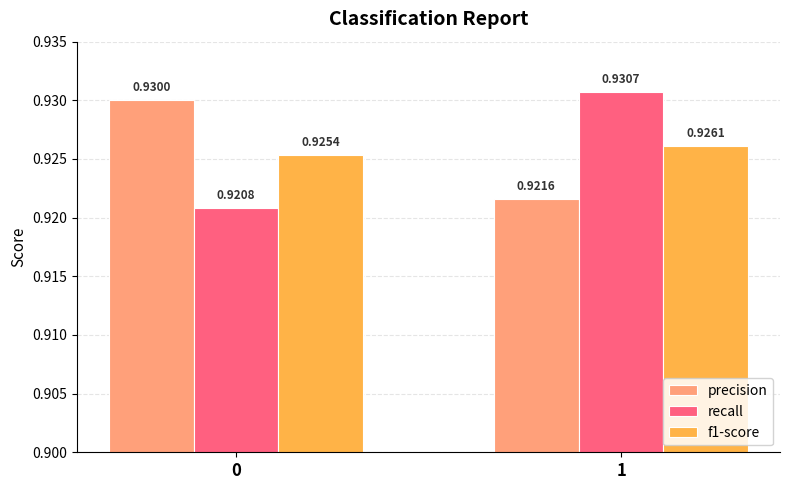

What is the sum of all f1-score values?

1.9